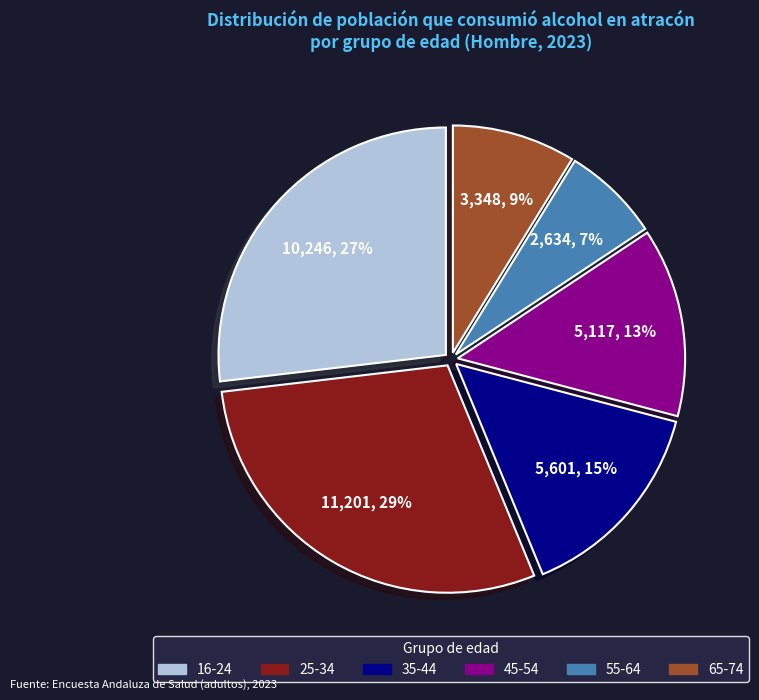

To the nearest percent, what is the average slice percentage?

17%